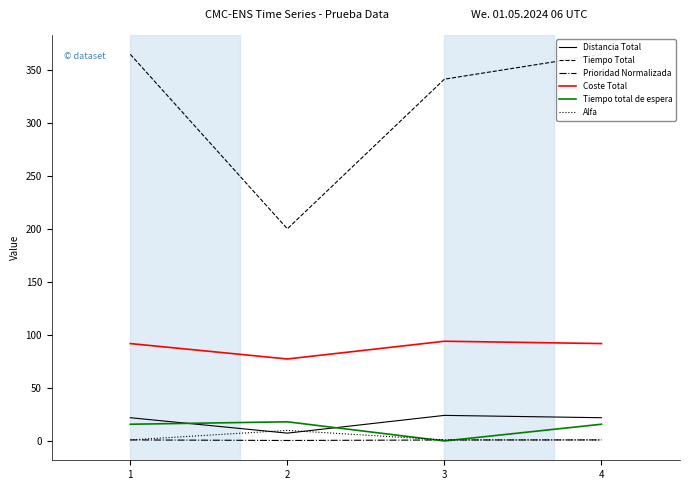

Which series has the largest total across all categories?

Tiempo Total